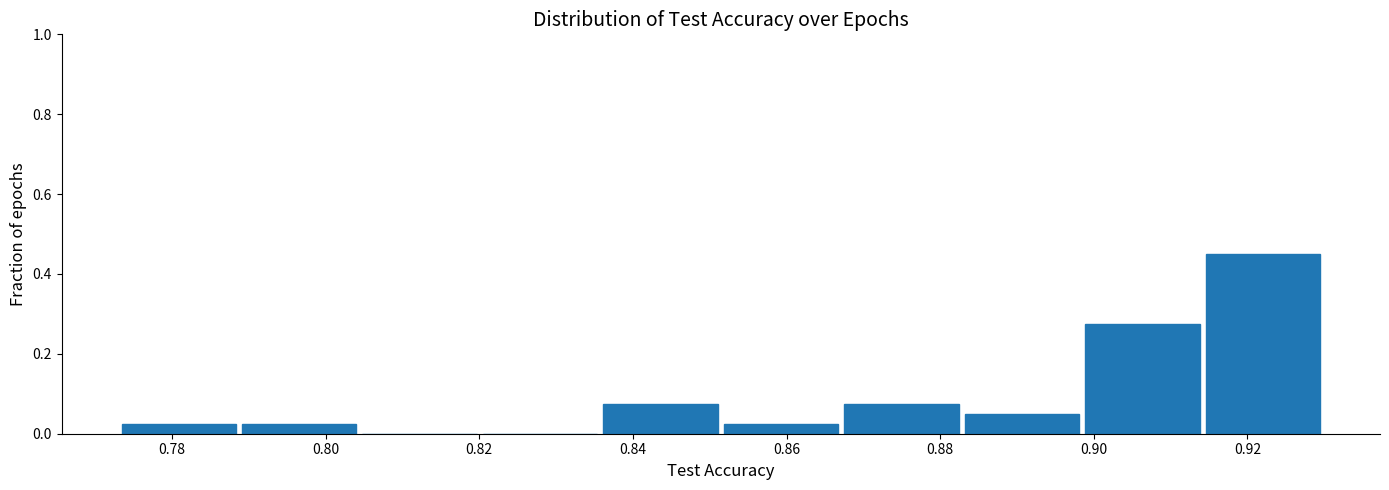

Reading left to right, list every bar in this chart as the range it spans on the x-axis followed by its height. Neither the bar edges nor the heights are printed on the chart, so give them approximately, as read against the axes.

0.774 to 0.790: 0.02
0.790 to 0.804: 0.02
0.804 to 0.820: 0
0.820 to 0.836: 0
0.836 to 0.852: 0.08
0.852 to 0.868: 0.02
0.868 to 0.884: 0.08
0.884 to 0.898: 0.06
0.898 to 0.914: 0.28
0.914 to 0.930: 0.46